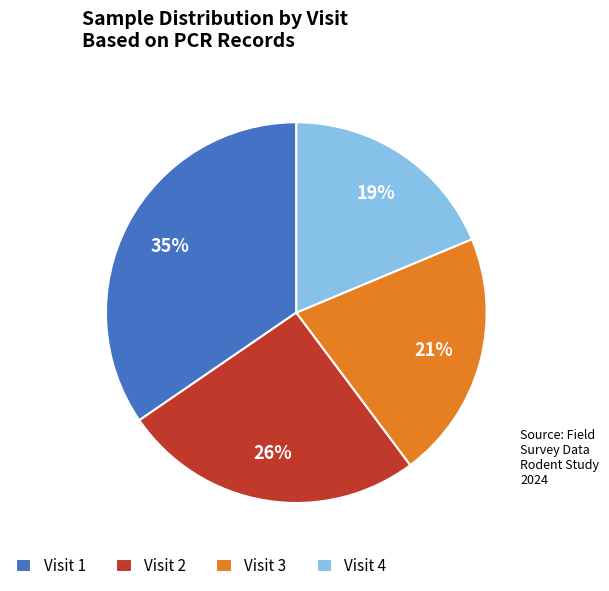

To the nearest percent, what is the difference between the largest and smallest slice percentages?

16%